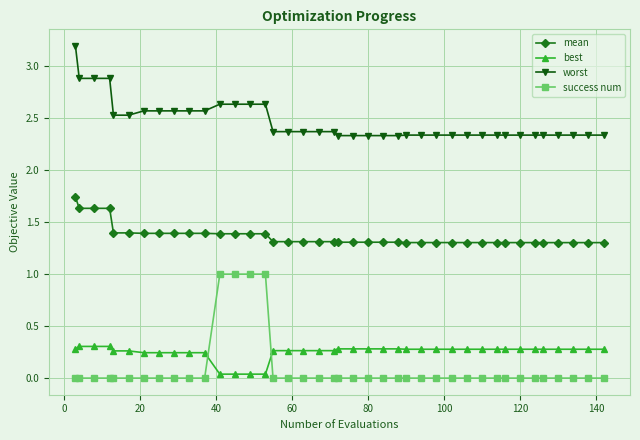

What is the value of the mean point at the 32nd from the left?

1.3